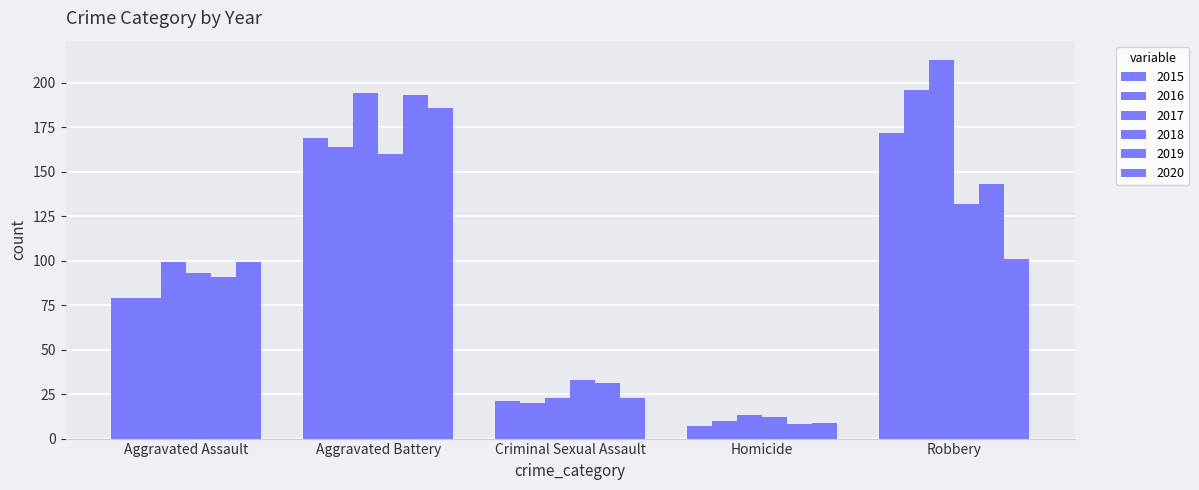

How many categories are shown in the chart?

5